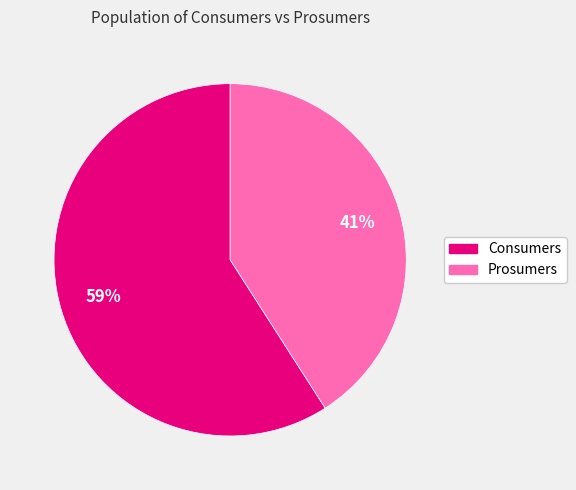

What percentage is the Prosumers slice, to the nearest percent?

41%